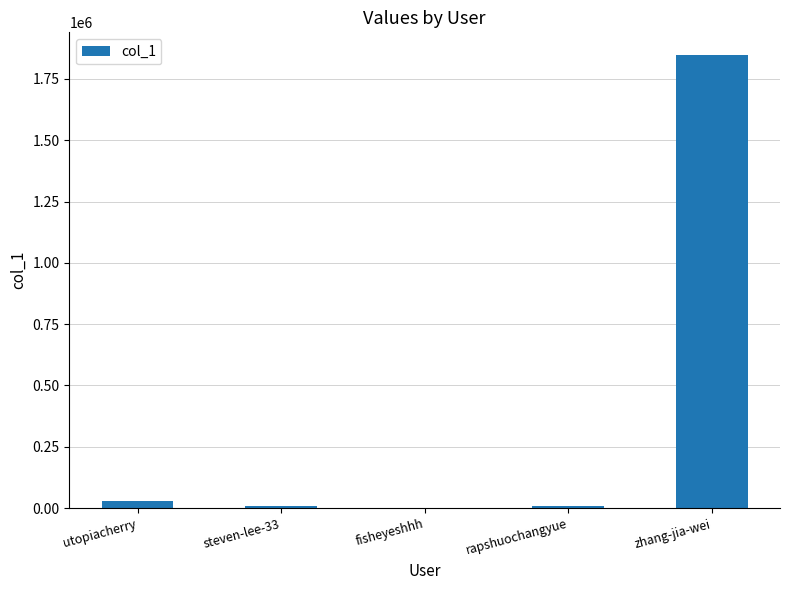

The chart shows a value of 29258 at utopiacherry. True or false?

True